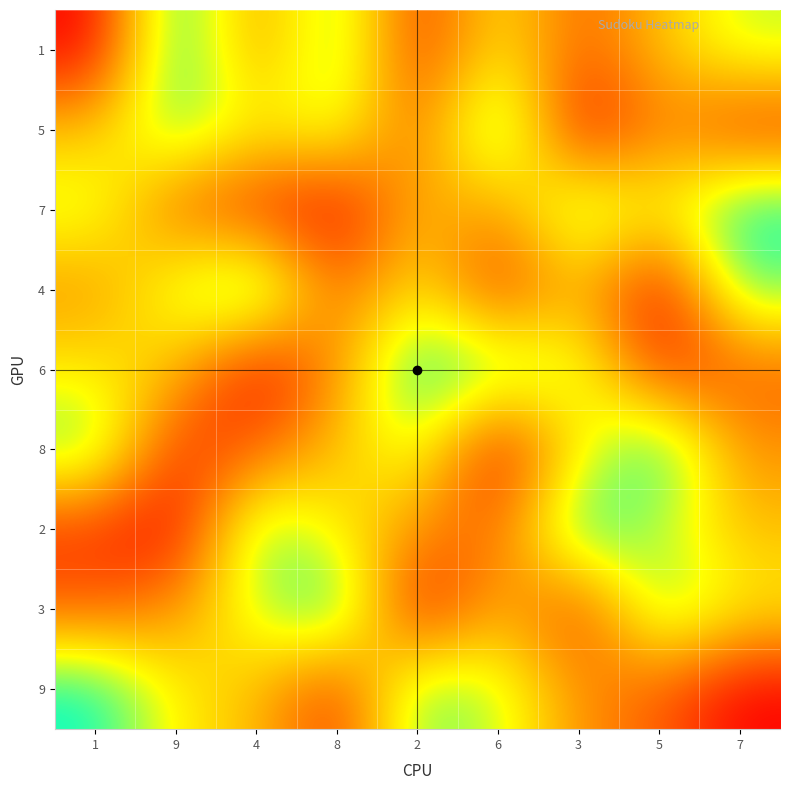

Rank the series at 3 from highest to lowest value.

2, 7, 6, 8, 4, 9, 1, 3, 5